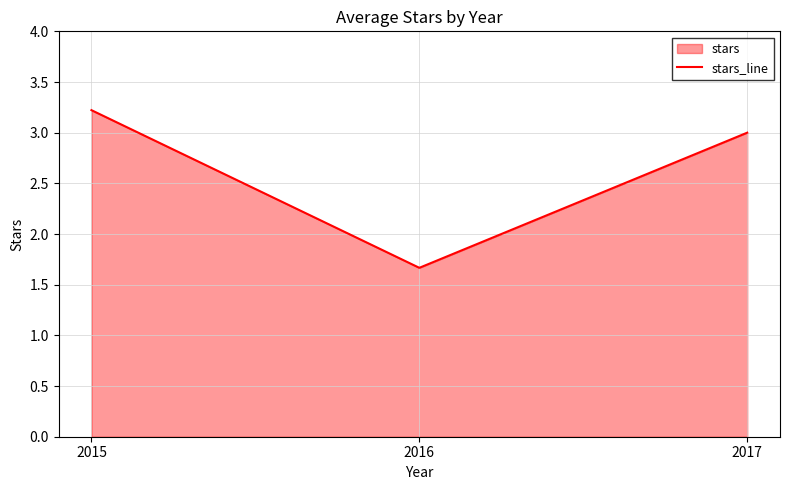

What is the change in value from 2015 to 2016?

-1.6